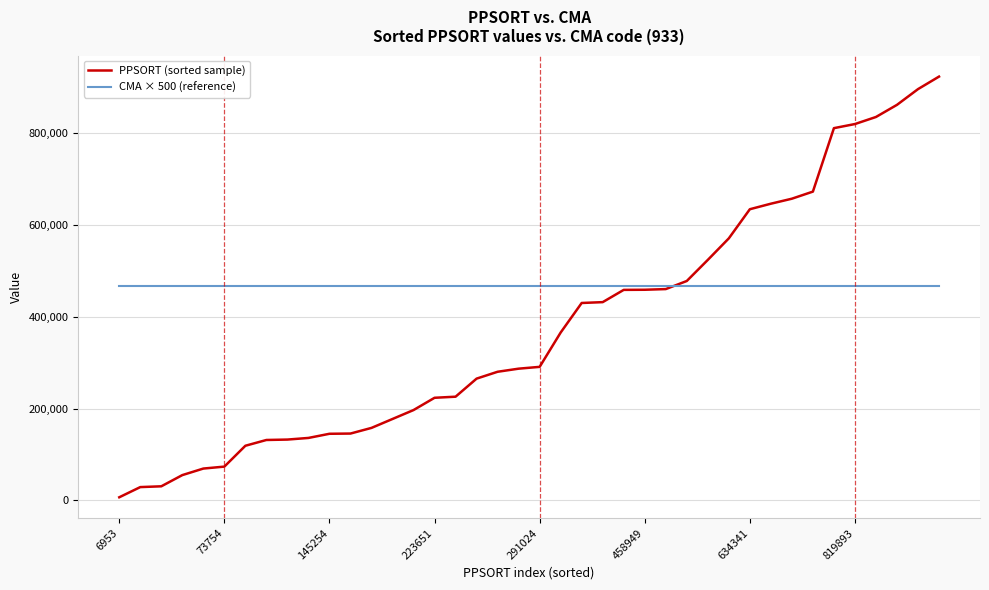

Which series has the largest total across all categories?

CMA × 500 (reference)